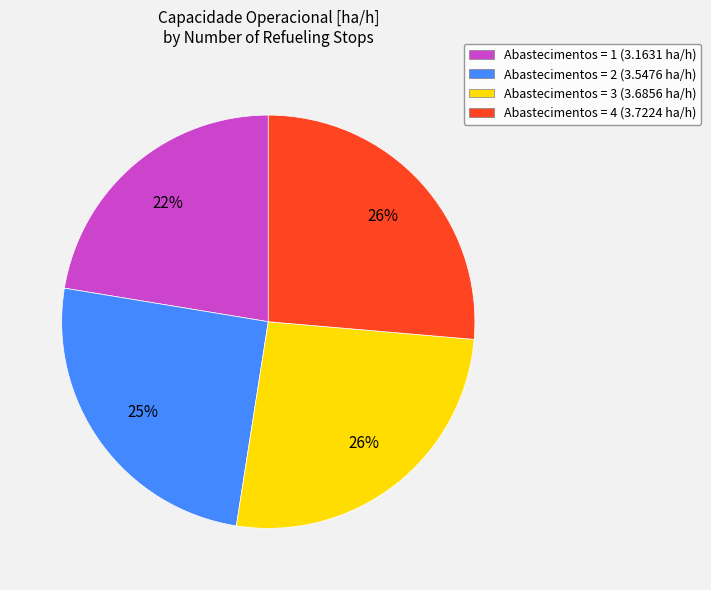

Count the number of slices in the pie.

4